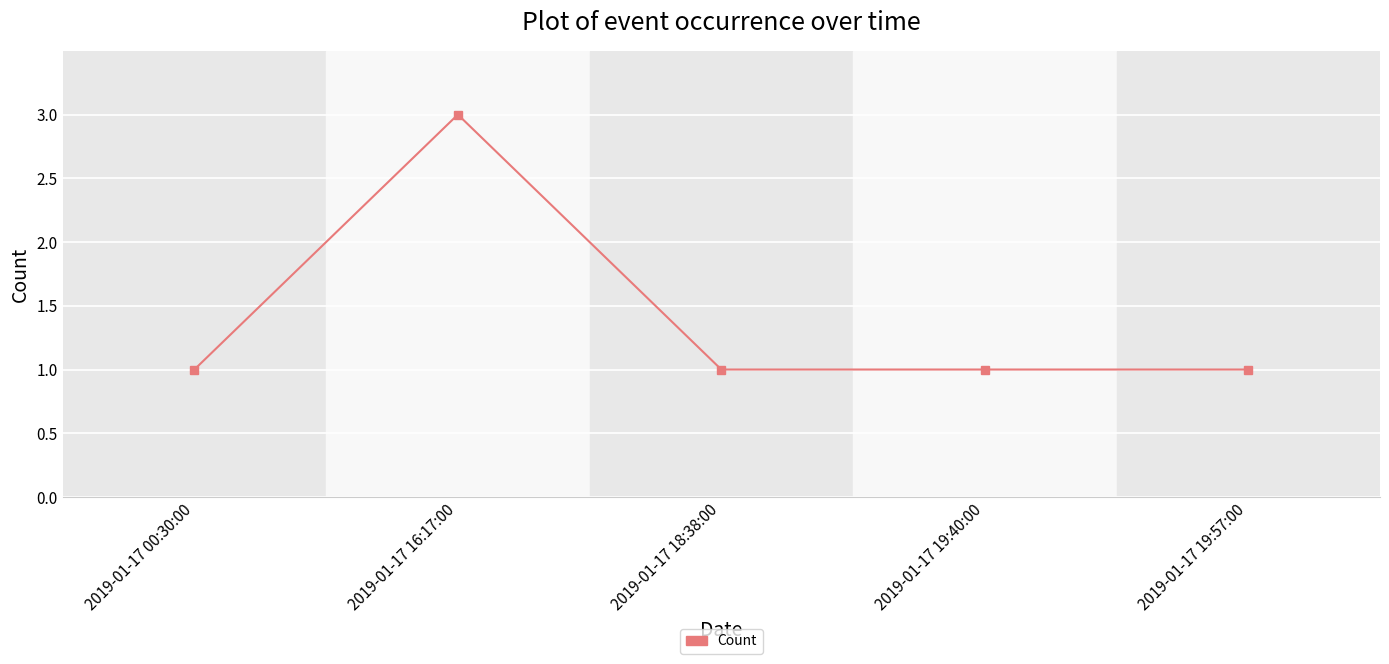

What position from the left is 2019-01-17 19:40:00?

4